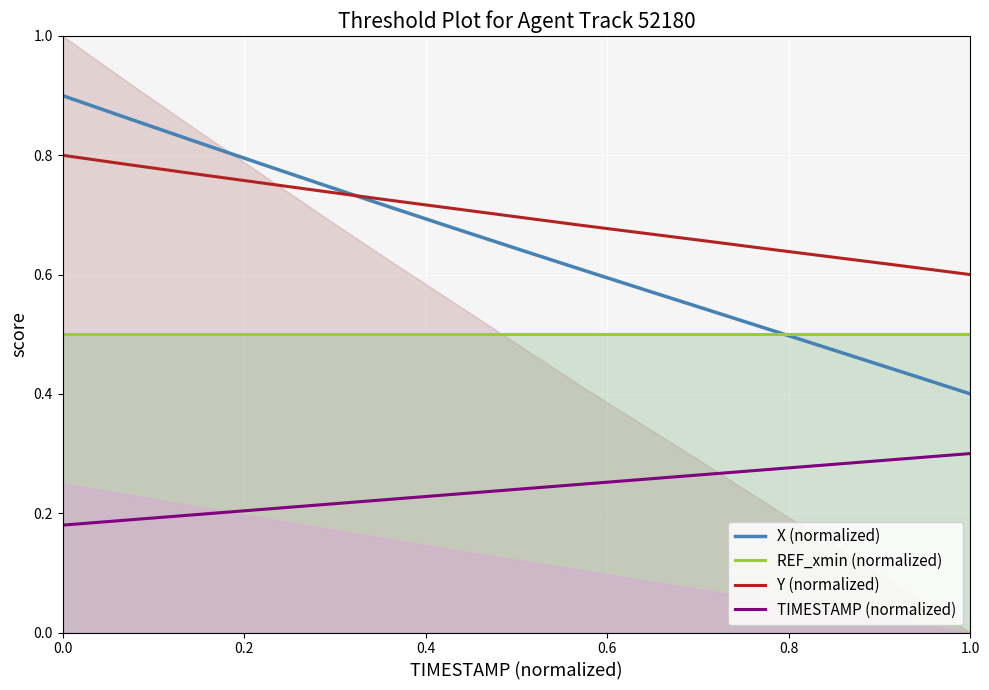

True or false: Y (normalized) has more than 2 points higher than both neighbors.

False